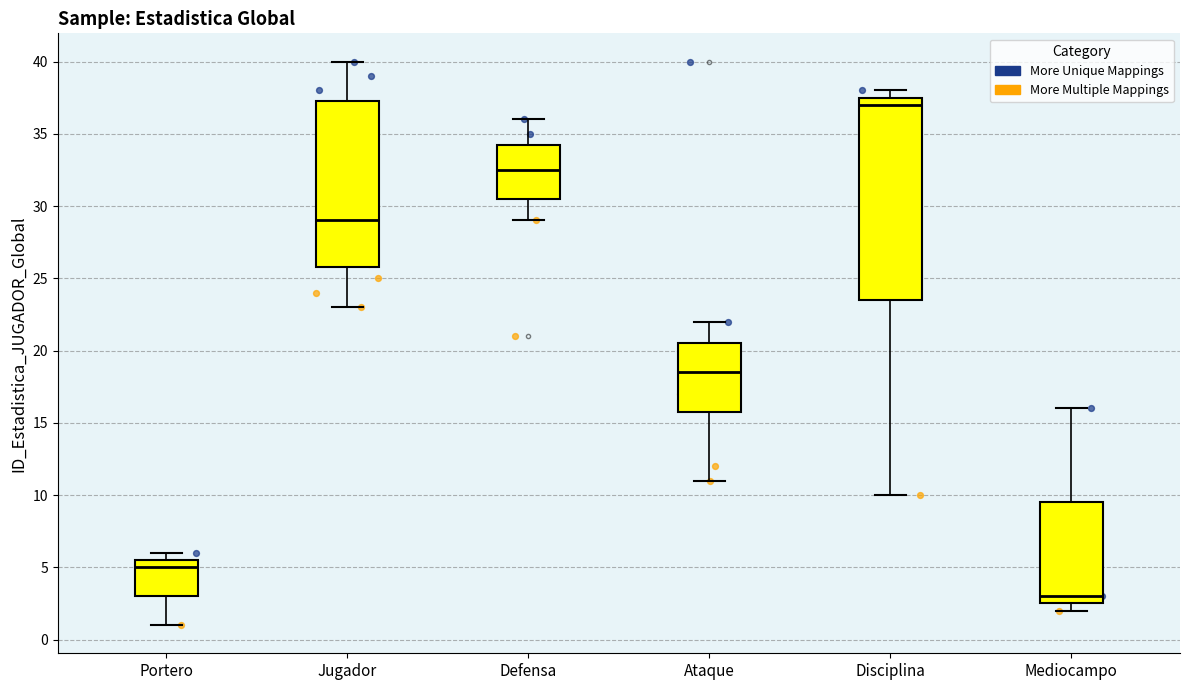

Reading left to right, transcribe this box plot: for each box, give where its median line is, the range the box spans, and where its two whiskers end, as read against the y-axis. The values are not printed on the chart, so give them approximately, as read against the axis.

Portero: median 5.0, box 3.0 to 5.5, whiskers 1.0 to 6.0
Jugador: median 29.0, box 26.0 to 37.5, whiskers 23.0 to 40.0
Defensa: median 32.5, box 30.5 to 34.5, whiskers 29.0 to 36.0
Ataque: median 18.5, box 16.0 to 20.5, whiskers 11.0 to 22.0
Disciplina: median 37.0, box 23.5 to 37.5, whiskers 10.0 to 38.0
Mediocampo: median 3.0, box 2.5 to 9.5, whiskers 2.0 to 16.0